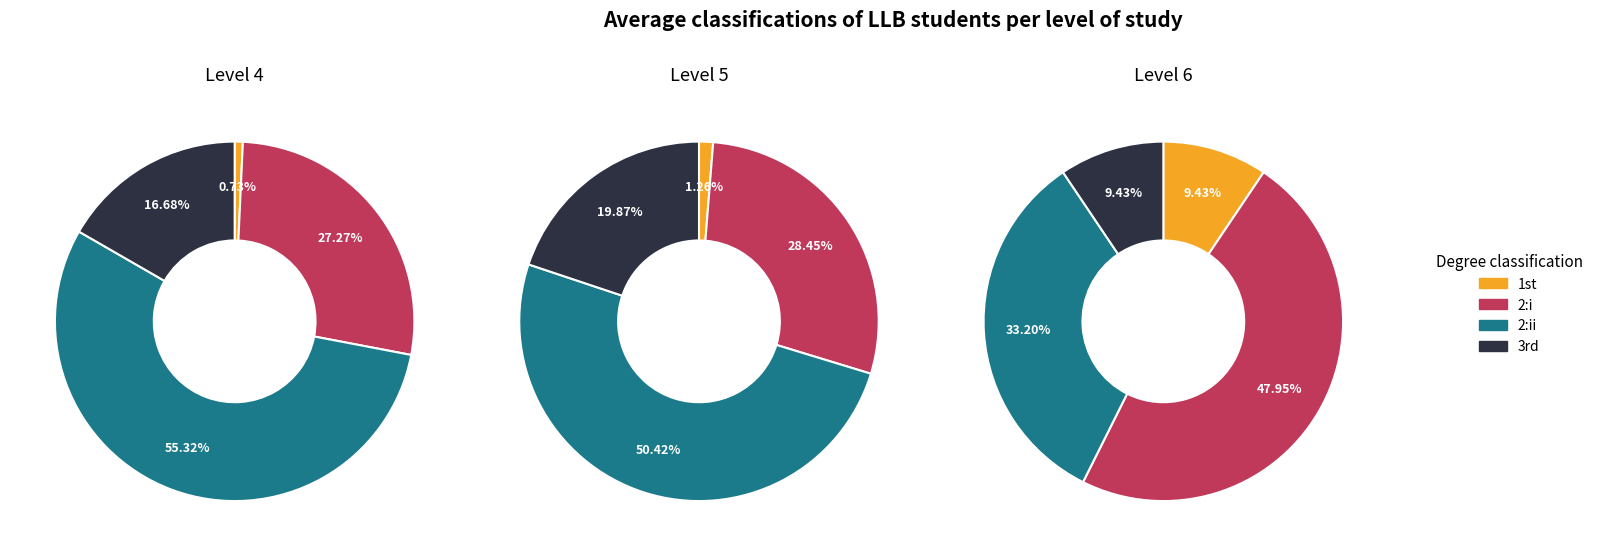

What is the difference between the highest and lowest values at 0?

8.7